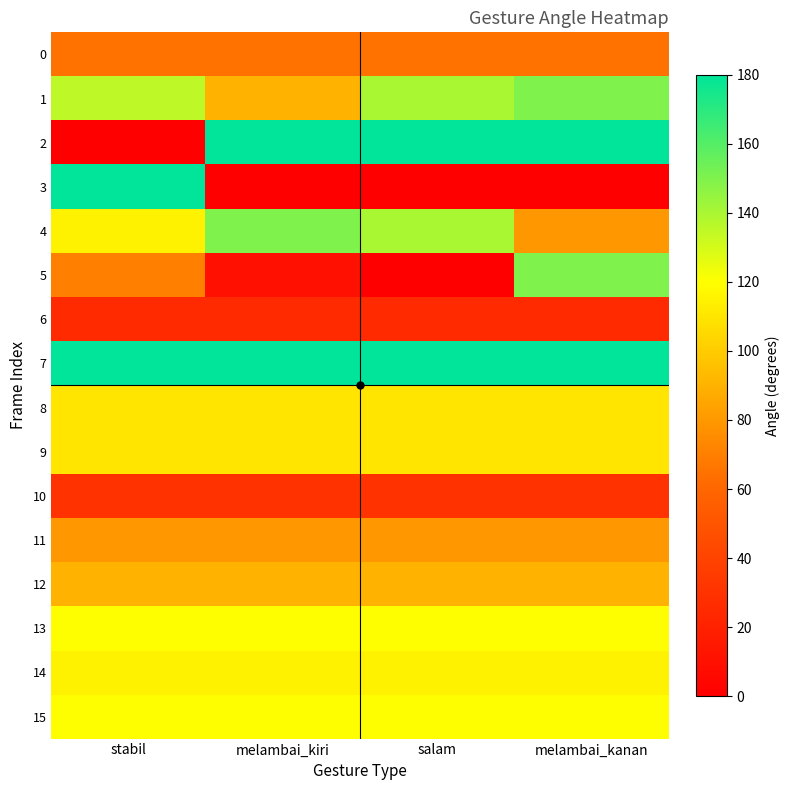

Which series has the largest range (max minus min)?

2